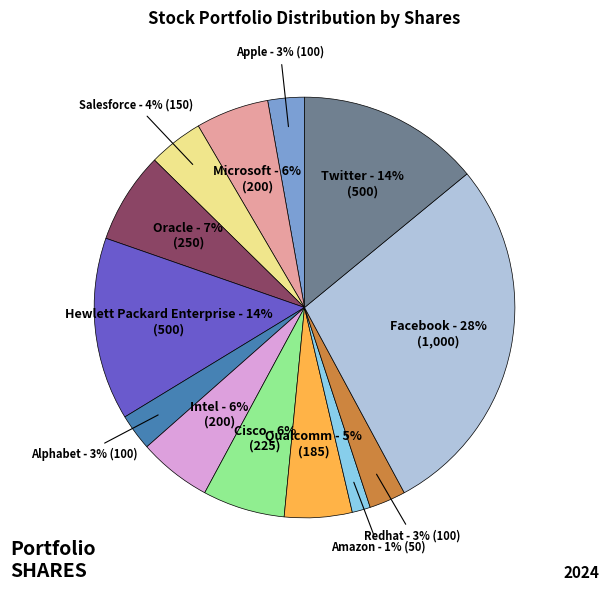

Does Hewlett Packard Enterprise represent more than half of the total?

No